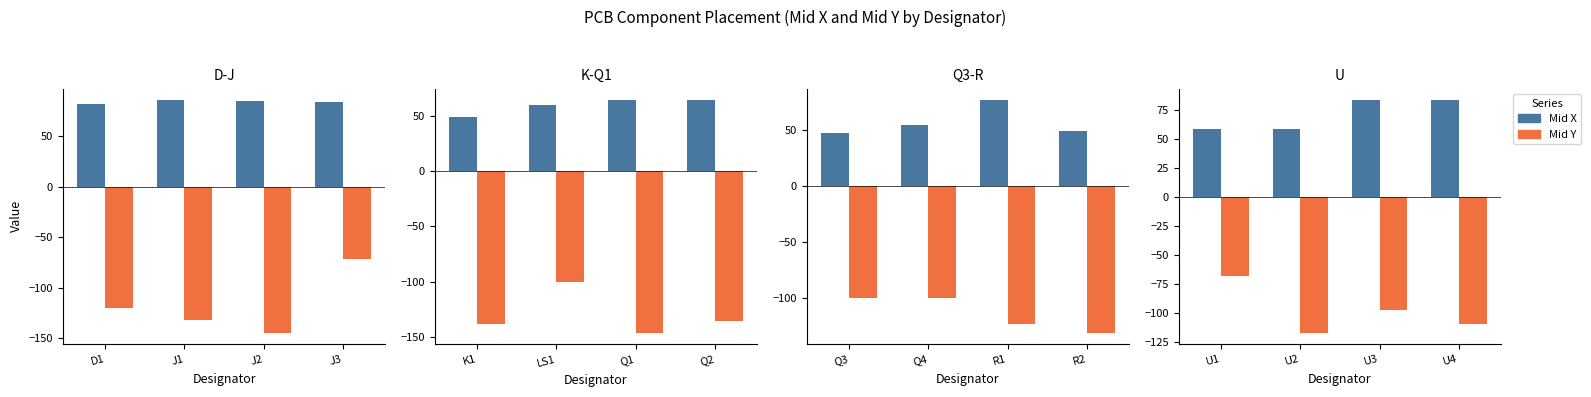

Which label corresponds to the largest value in the chart?

U3